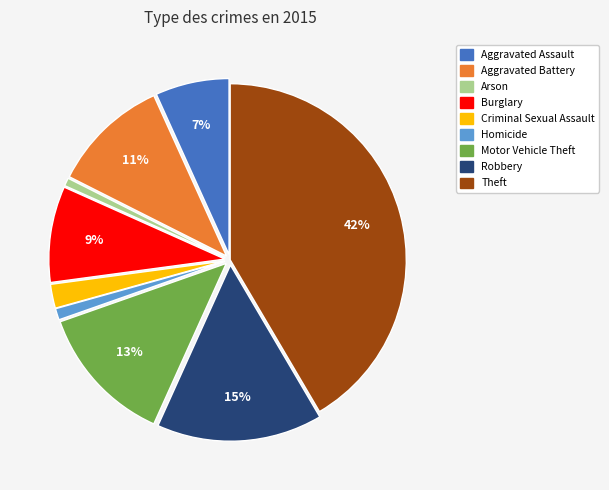

How many segments does this pie chart have?

9